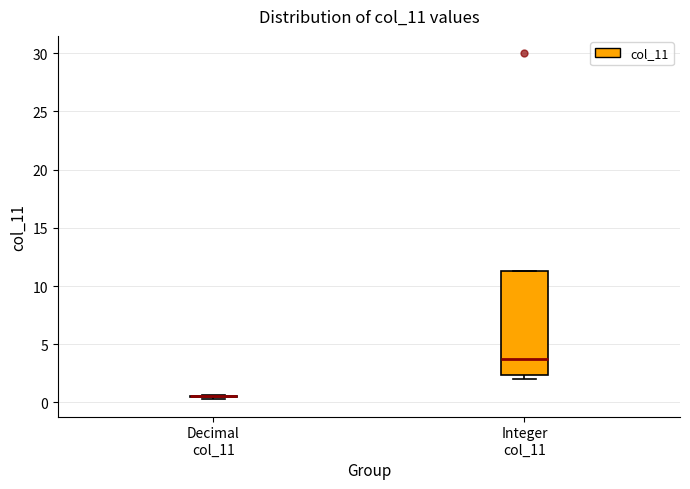

Reading left to right, read every box against the y-axis: the position of its median line, the range the box covers, and the ends of its whiskers. The values are not printed on the chart, so give them approximately, as read against the axis.

Decimal col_11: box collapsed to a line at 0.5, whiskers 0.5 to 0.5
Integer col_11: median 4.0, box 2.5 to 11.5, whiskers 2.0 to 11.5